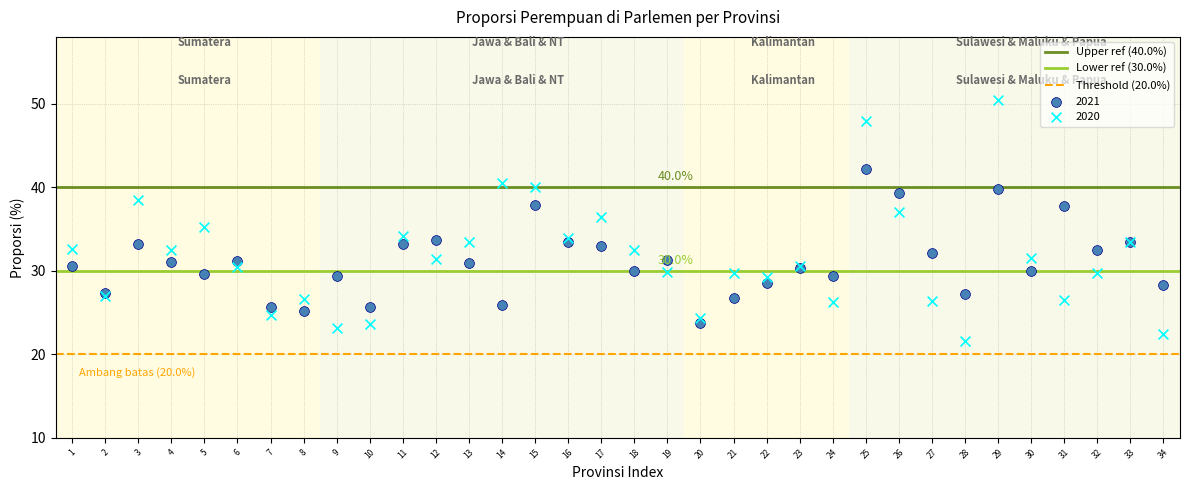

Which series contains the lowest Y value?

2020